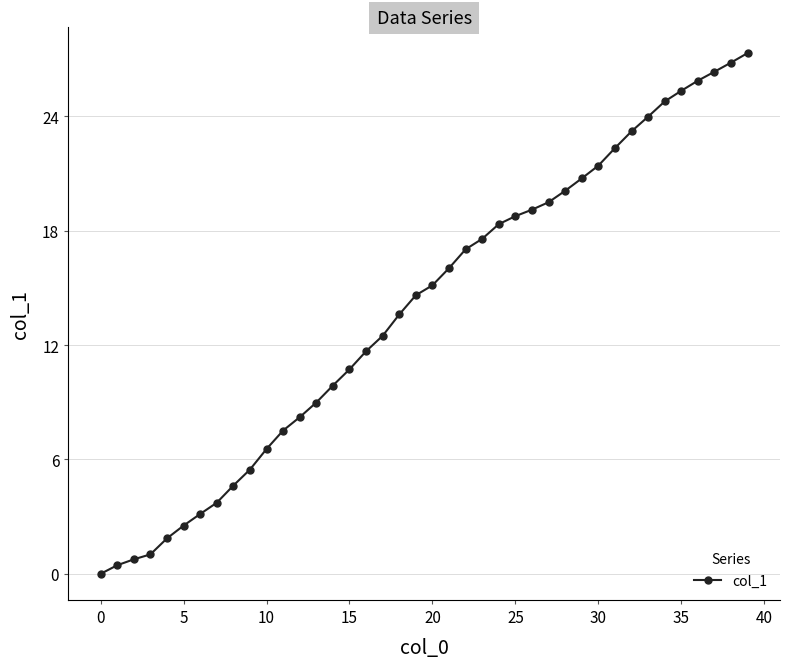

What is the greatest value displayed?

27.3